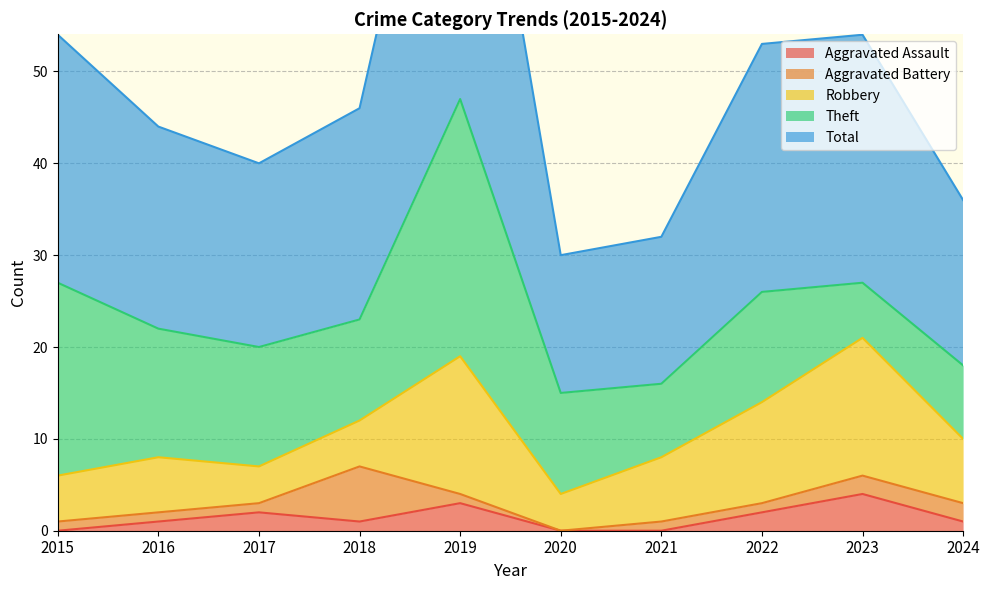

True or false: Aggravated Assault has a value of 3 at 2017.

False